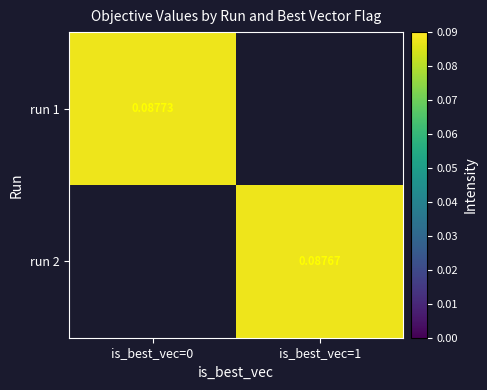

At which category is the sum across all series the highest?

is_best_vec=0